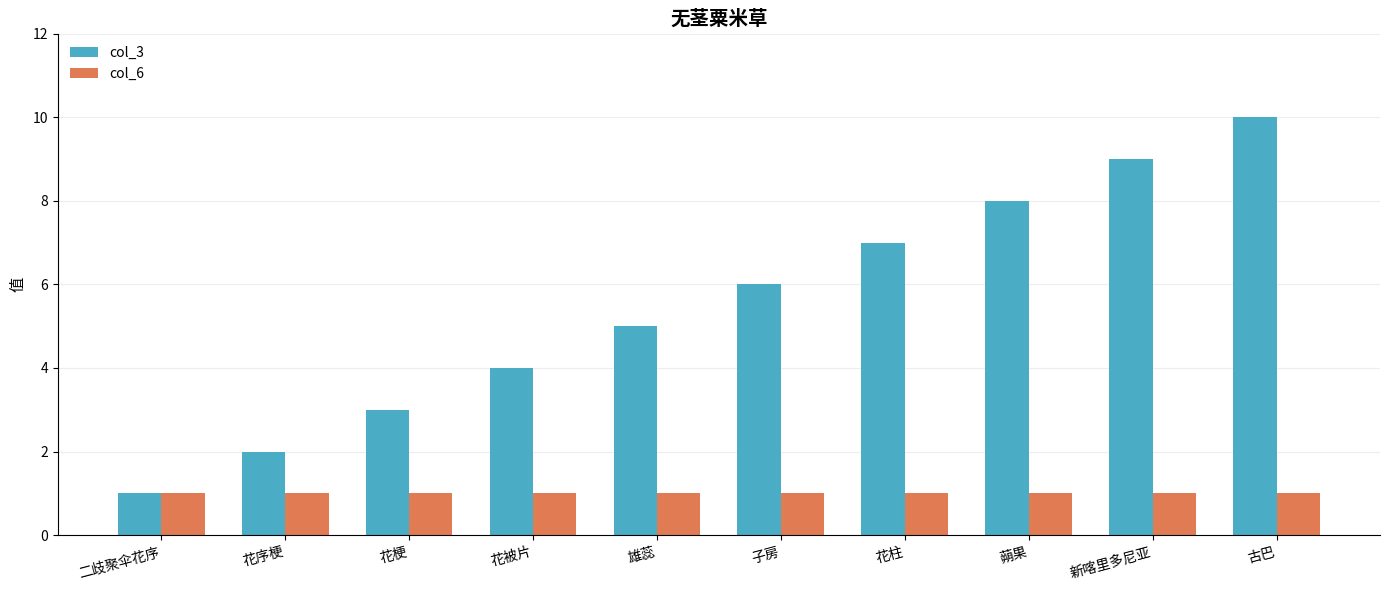

How many bars are there in total?

20